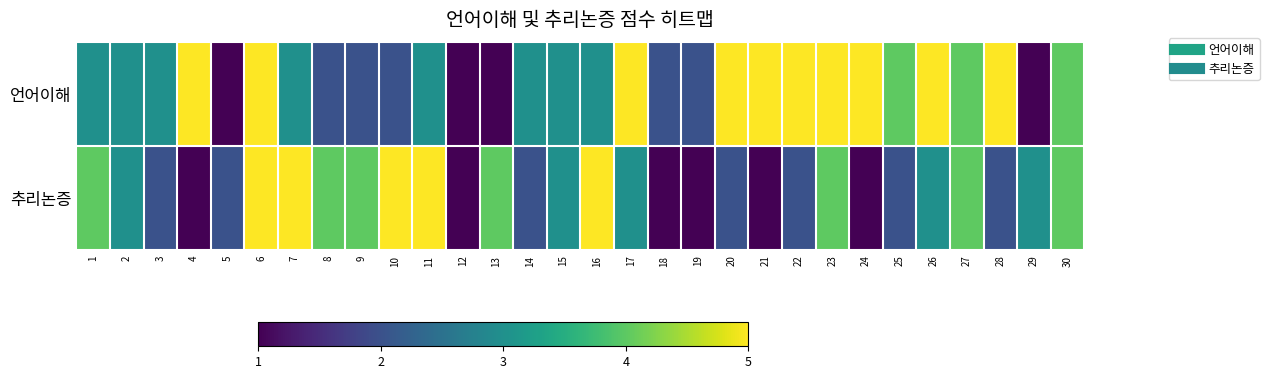

Between 16 and 20, which series saw the biggest shift?

추리논증